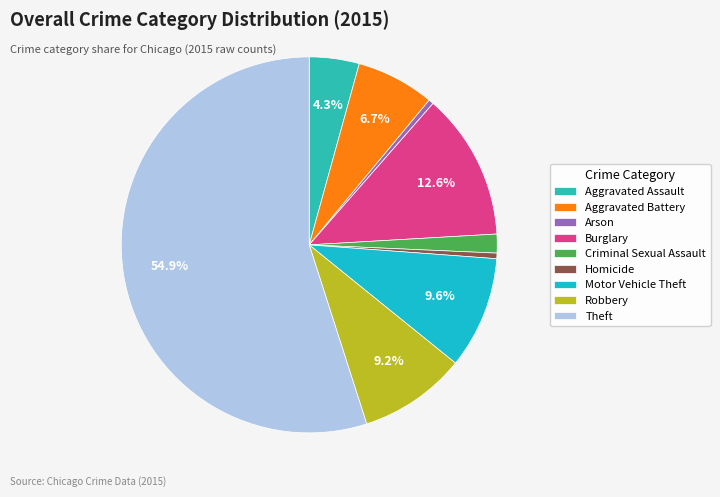

To the nearest percent, what is the difference between the Aggravated Battery and Criminal Sexual Assault slice percentages?

5%